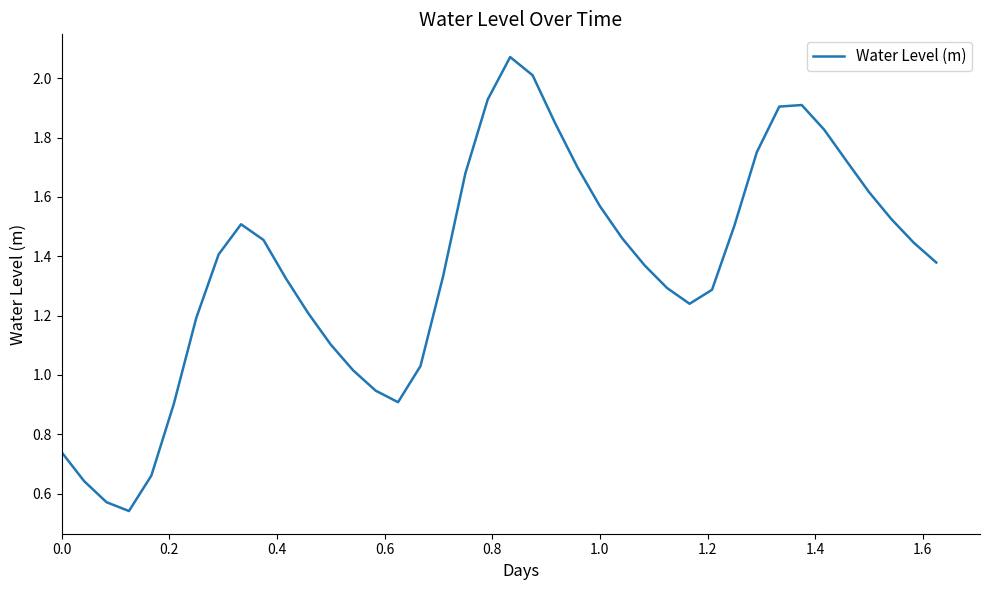

Is this an area chart (filled region under the line)?

No